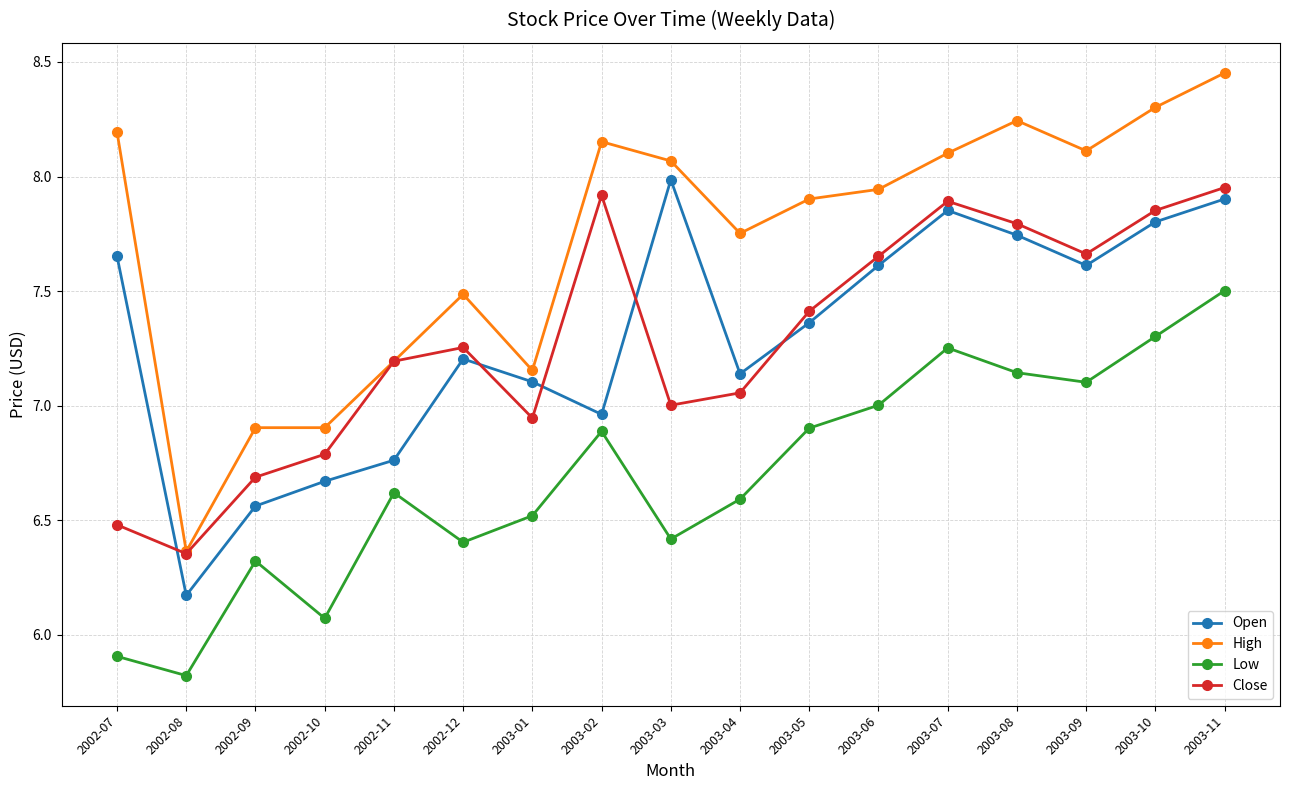

What is the sum of all High values?

131.2